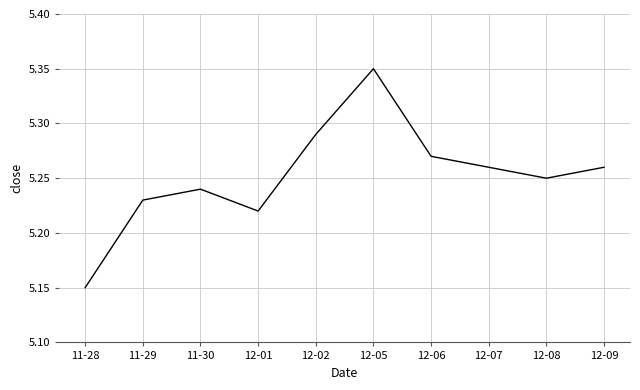

At which category does the chart reach its peak across all series?

12-05